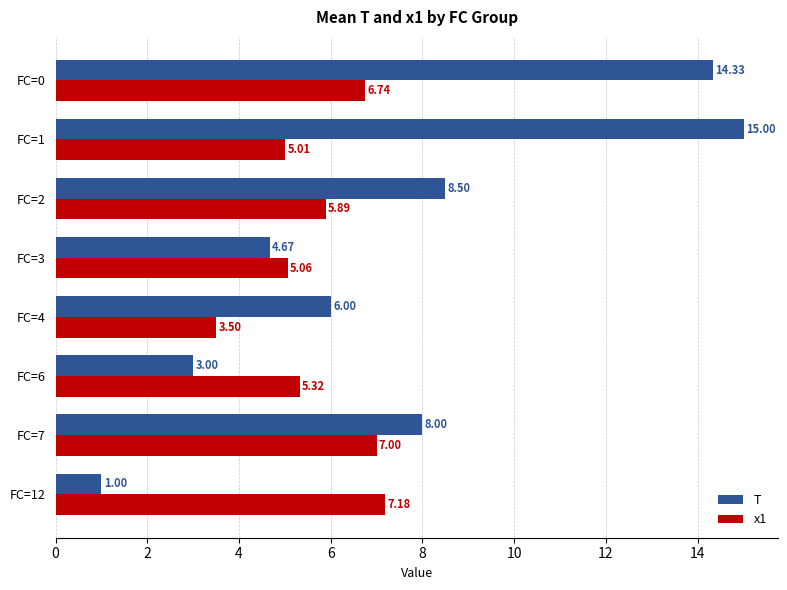

Where is T nearest to the value 8?

FC=7